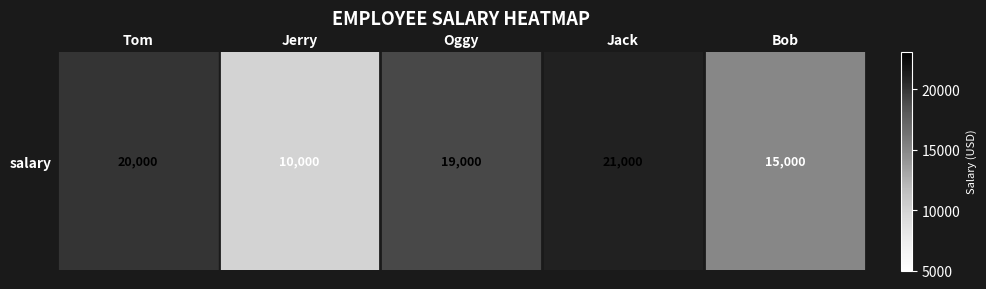

Where is the data nearest to the value 15500?

Bob